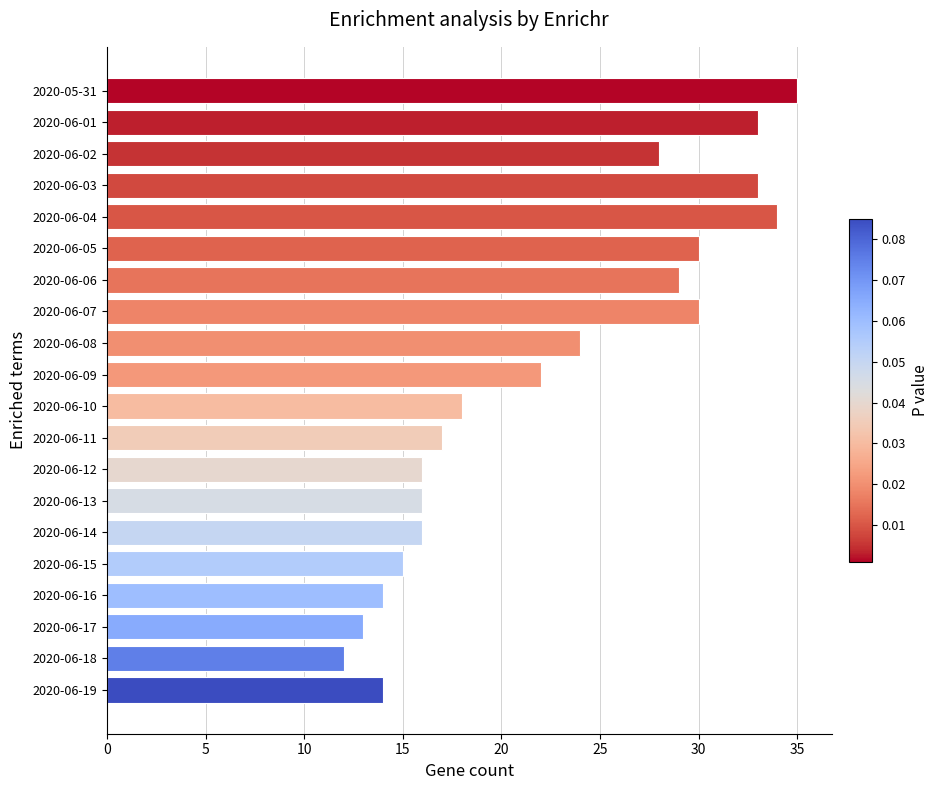

What is the greatest value displayed?

35